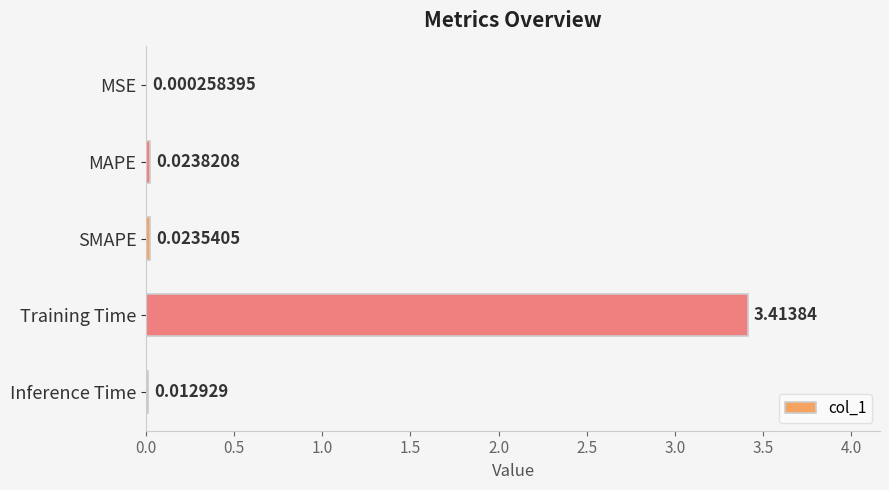

What is the sum of all values?

3.5